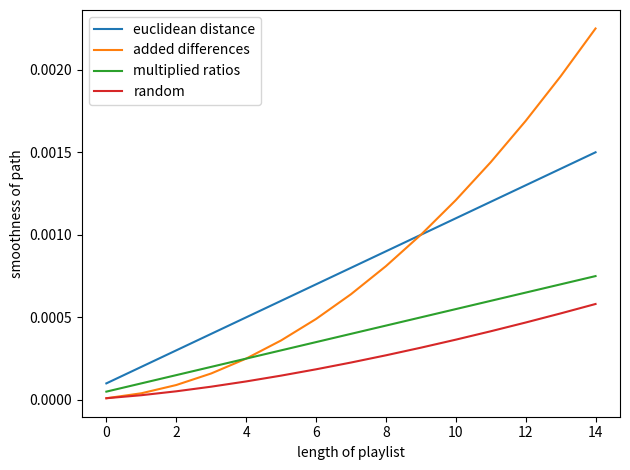

True or false: multiplied ratios and random cross at least once.

False